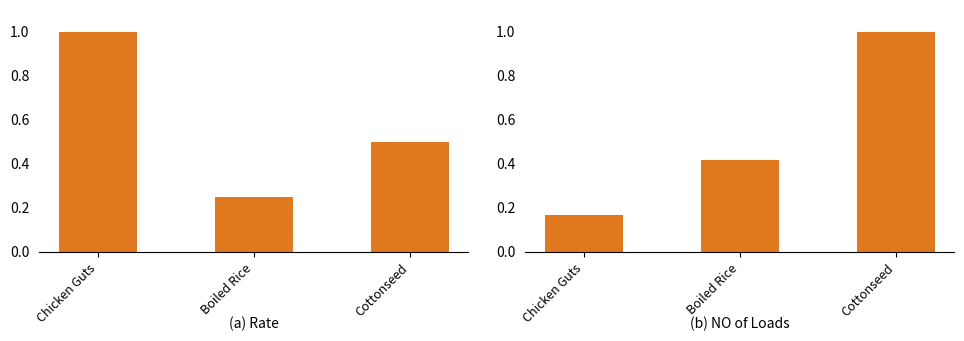

Between Boiled Rice and Cottonseed, which series saw the biggest shift?

NO of Loads